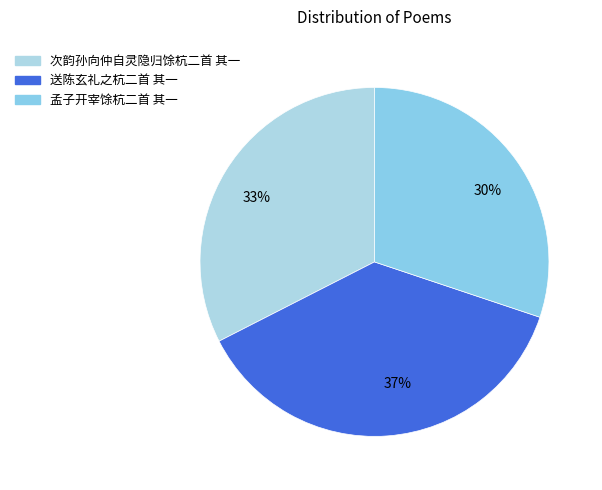

Rank the categories by value from highest to lowest.

37%, 33%, 30%